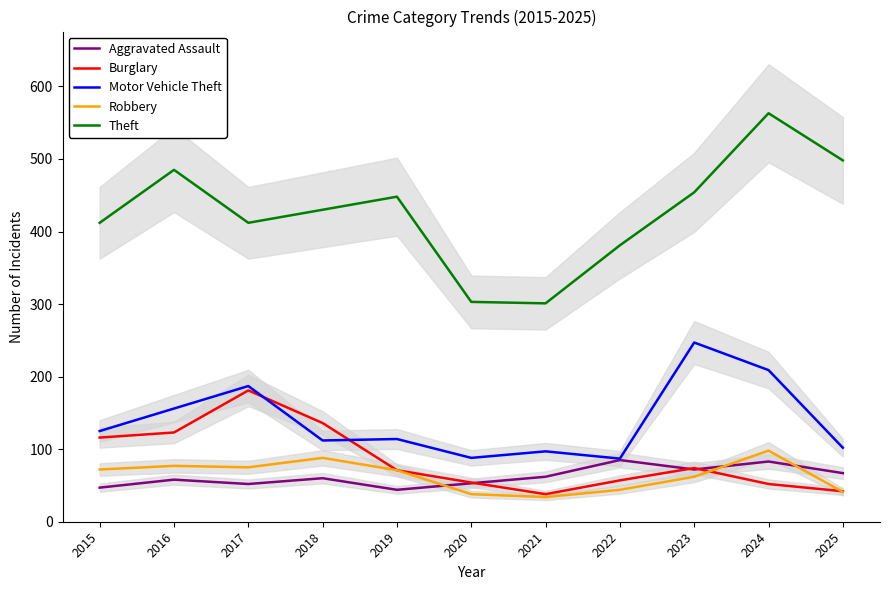

Reading left to right, extract all data points from this chart.

Aggravated Assault: 2015=47	2016=58	2017=52	2018=60	2019=44	2020=53	2021=62	2022=85	2023=72	2024=83	2025=67
Burglary: 2015=116	2016=123	2017=181	2018=136	2019=71	2020=54	2021=38	2022=57	2023=74	2024=52	2025=42
Motor Vehicle Theft: 2015=125	2016=156	2017=187	2018=112	2019=114	2020=88	2021=97	2022=87	2023=247	2024=209	2025=102
Robbery: 2015=72	2016=77	2017=75	2018=88	2019=71	2020=38	2021=34	2022=44	2023=62	2024=98	2025=41
Theft: 2015=412	2016=485	2017=412	2018=430	2019=448	2020=303	2021=301	2022=381	2023=454	2024=563	2025=498